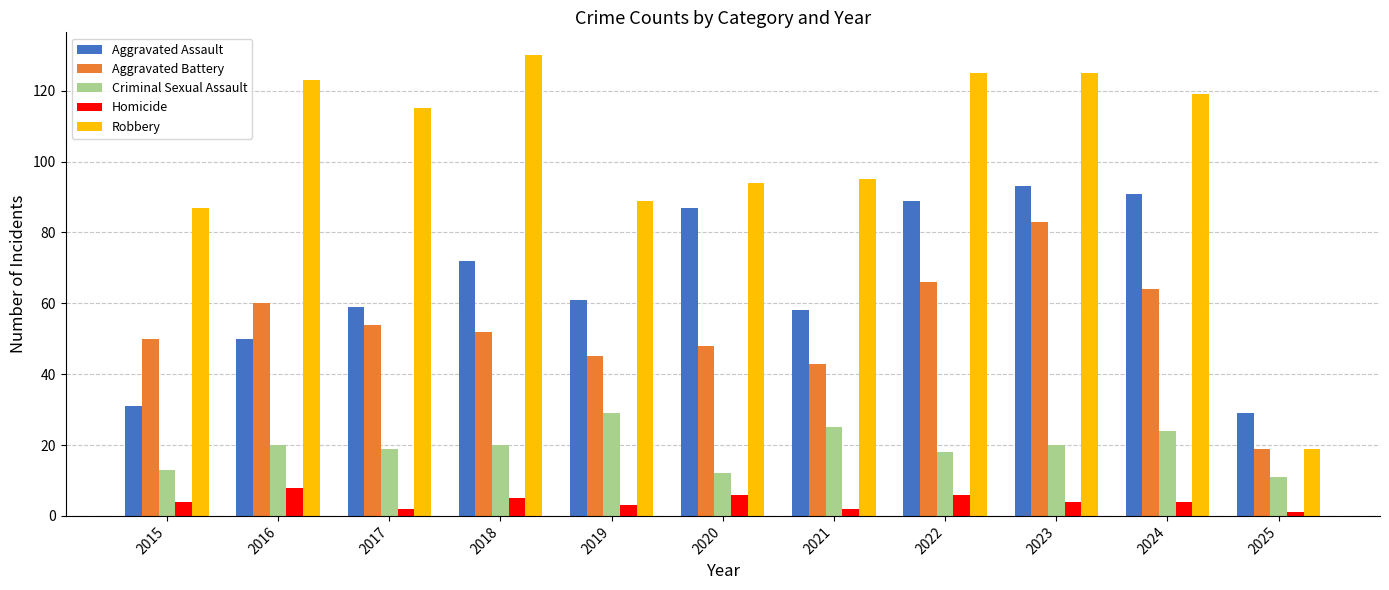

What are all the series names shown in the legend?

Aggravated Assault, Aggravated Battery, Criminal Sexual Assault, Homicide, Robbery